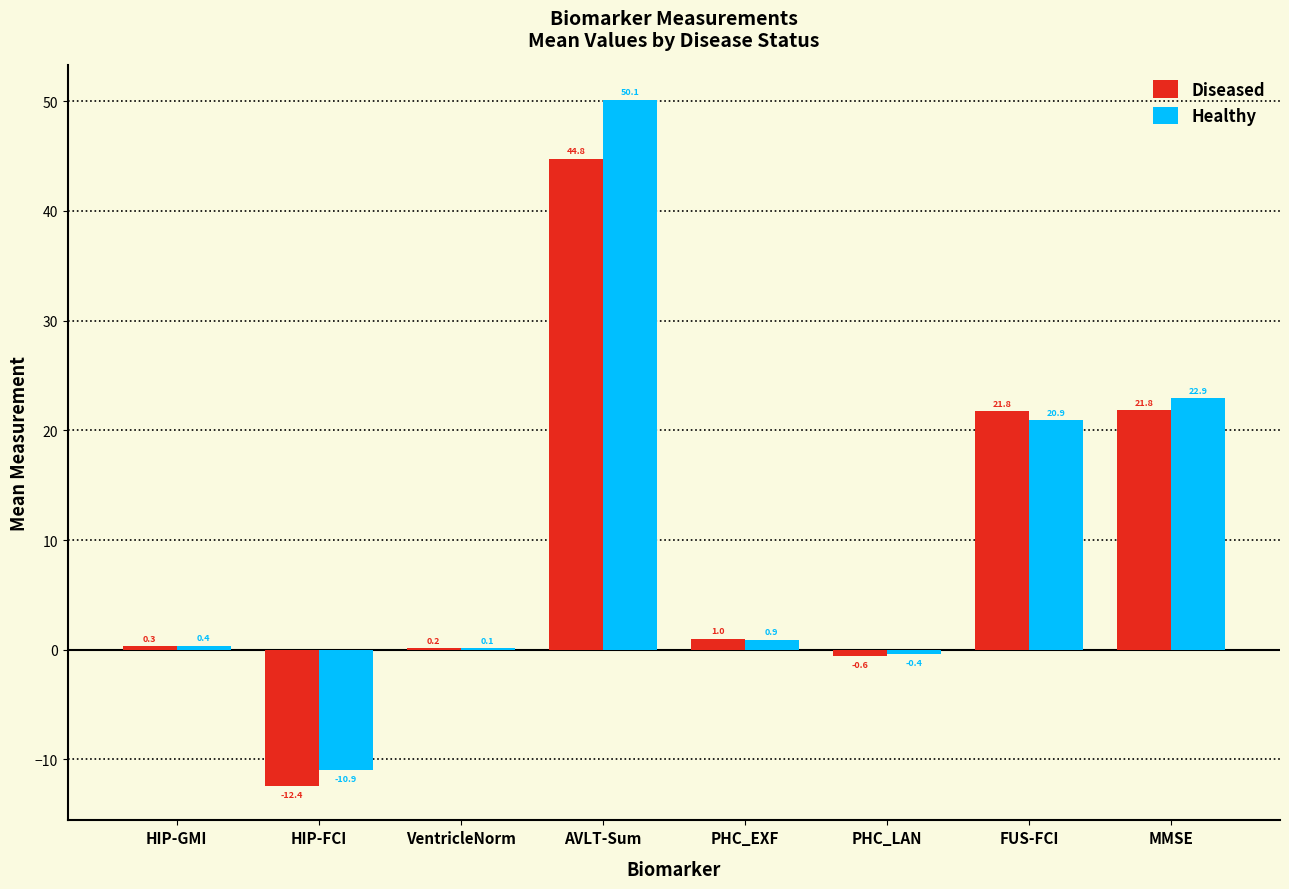

Which series changed the most between VentricleNorm and AVLT-Sum?

Healthy